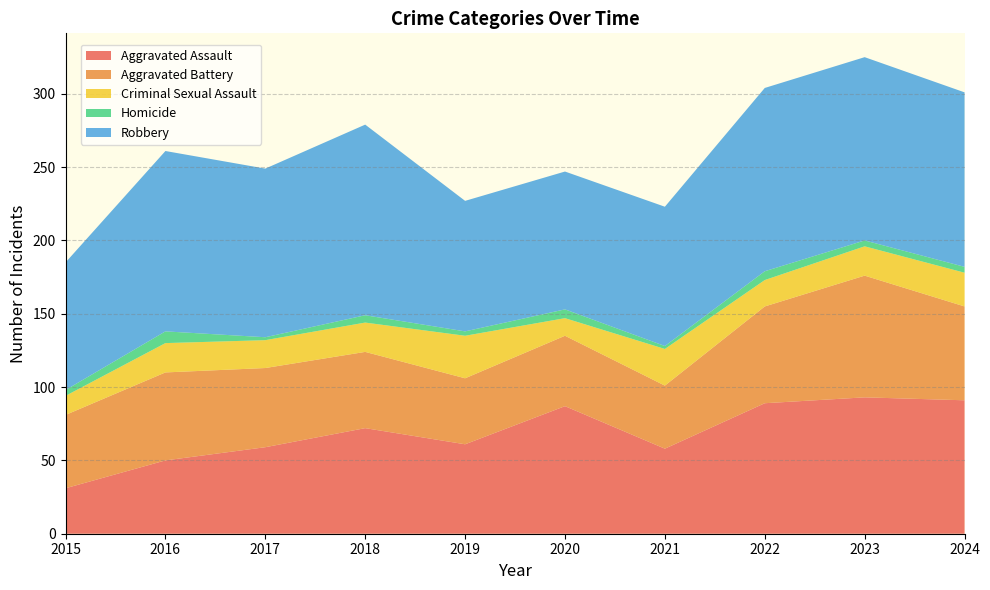

Reading left to right, extract all data points from this chart.

Aggravated Assault: 2015=31	2016=50	2017=59	2018=72	2019=61	2020=87	2021=58	2022=89	2023=93	2024=91
Aggravated Battery: 2015=50	2016=60	2017=54	2018=52	2019=45	2020=48	2021=43	2022=66	2023=83	2024=64
Criminal Sexual Assault: 2015=13	2016=20	2017=19	2018=20	2019=29	2020=12	2021=25	2022=18	2023=20	2024=23
Homicide: 2015=4	2016=8	2017=2	2018=5	2019=3	2020=6	2021=2	2022=6	2023=4	2024=4
Robbery: 2015=87	2016=123	2017=115	2018=130	2019=89	2020=94	2021=95	2022=125	2023=125	2024=119